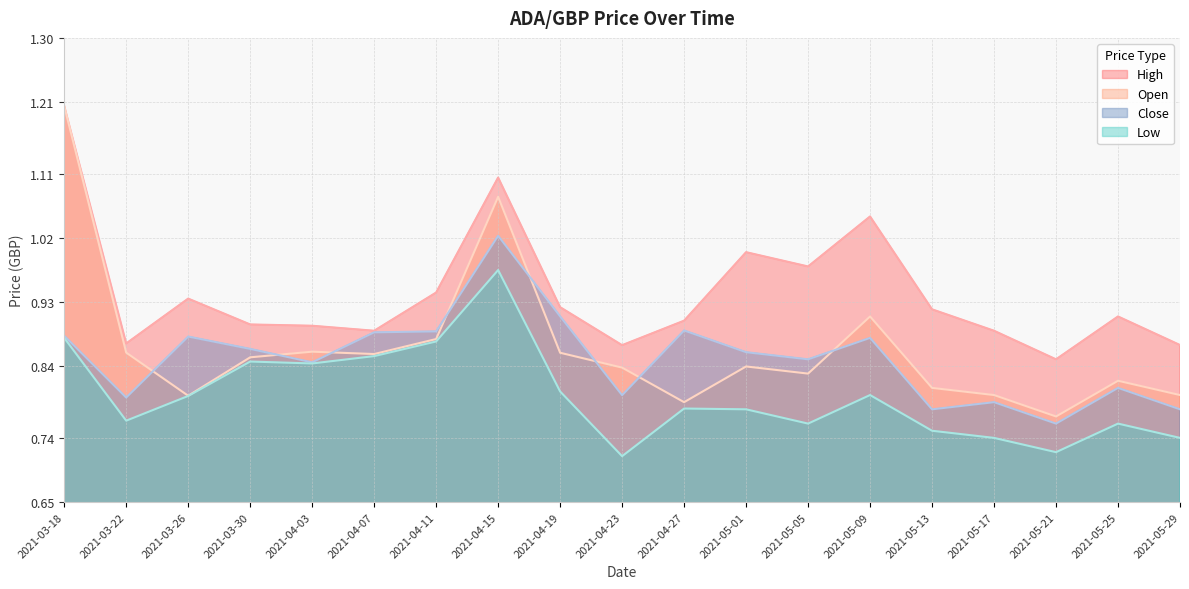

The Close series shows 1.5 at 2021-05-01. True or false?

False